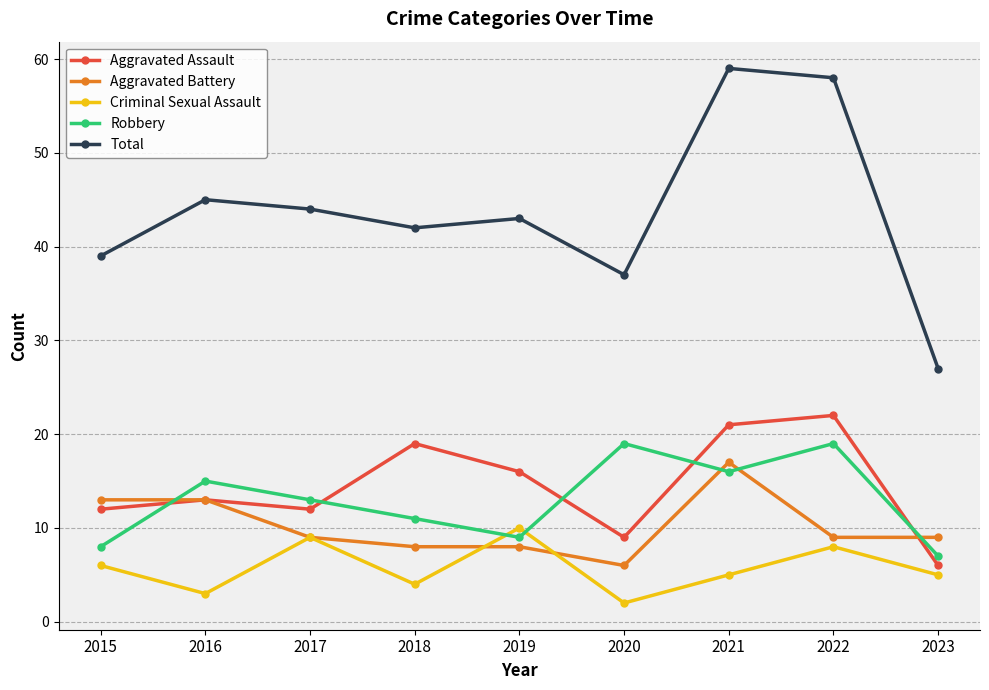

True or false: Criminal Sexual Assault and Total cross at least once.

False